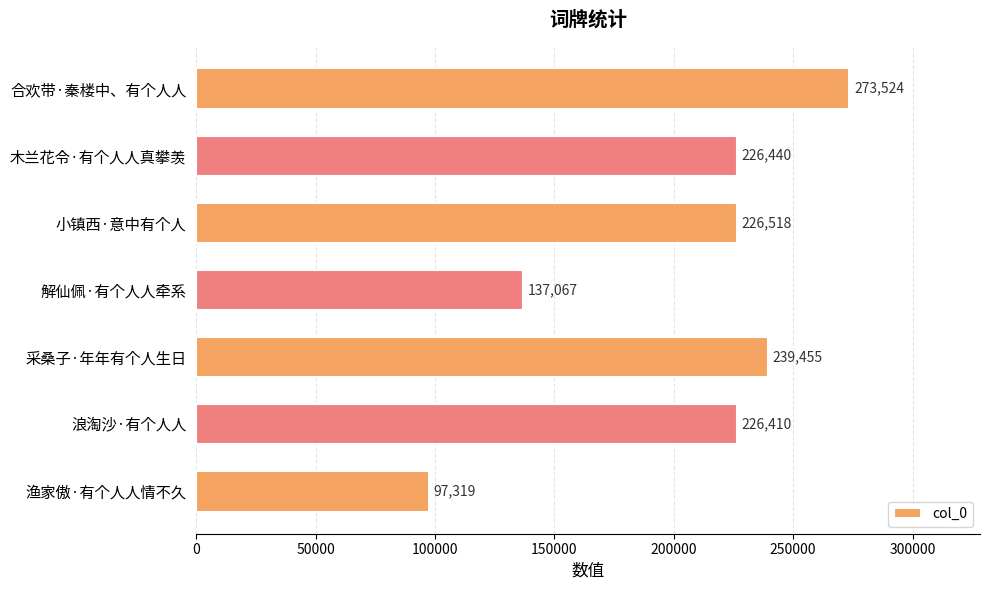

List the labels in order of value, largest first.

合欢带·秦楼中、有个人人, 采桑子·年年有个人生日, 小镇西·意中有个人, 木兰花令·有个人人真攀羡, 浪淘沙·有个人人, 解仙佩·有个人人牵系, 渔家傲·有个人人情不久